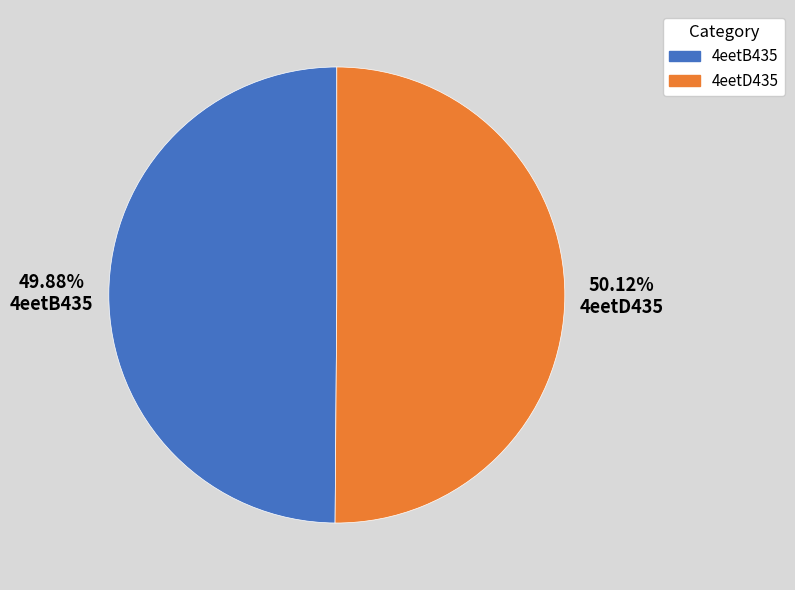

How many slices are in this pie chart?

2